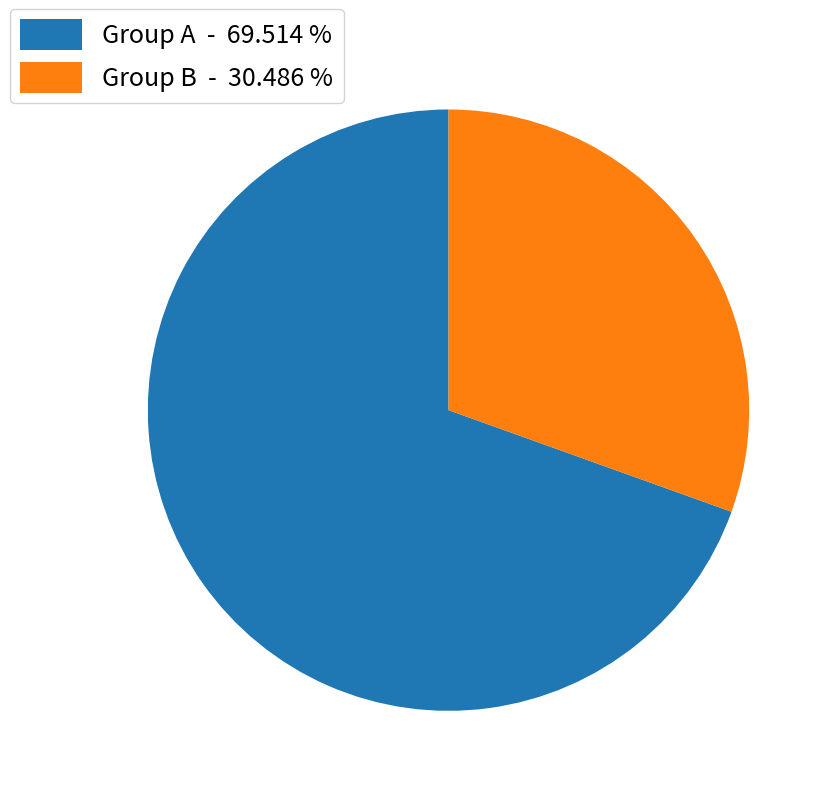

What is the smallest slice in the pie chart?

Group B - 30.486 %